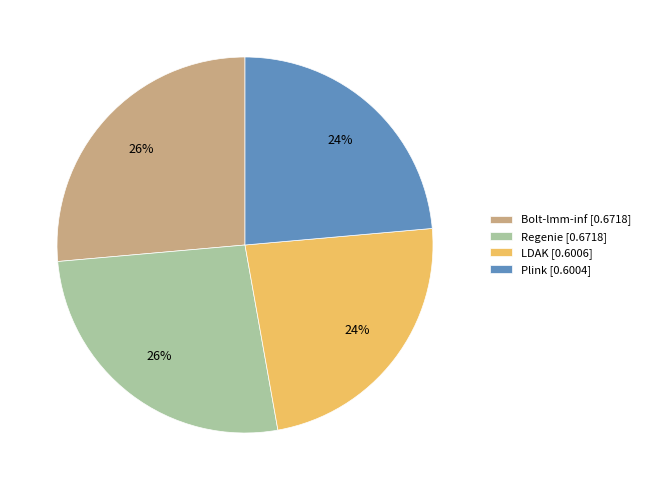

To the nearest percent, what is the combined percentage of LDAK [0.6006] and Bolt-lmm-inf [0.6718]?

50%